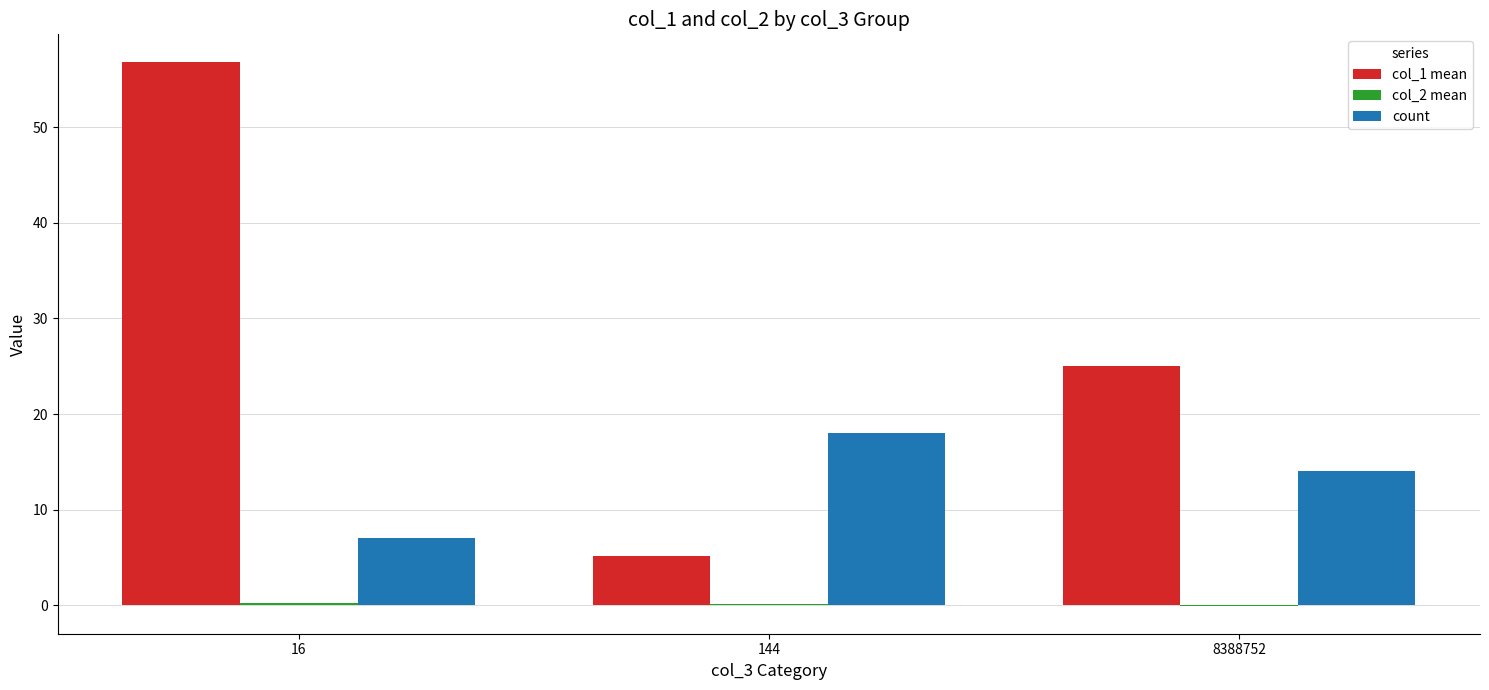

Between 16 and 8388752, which series saw the biggest shift?

col_1 mean